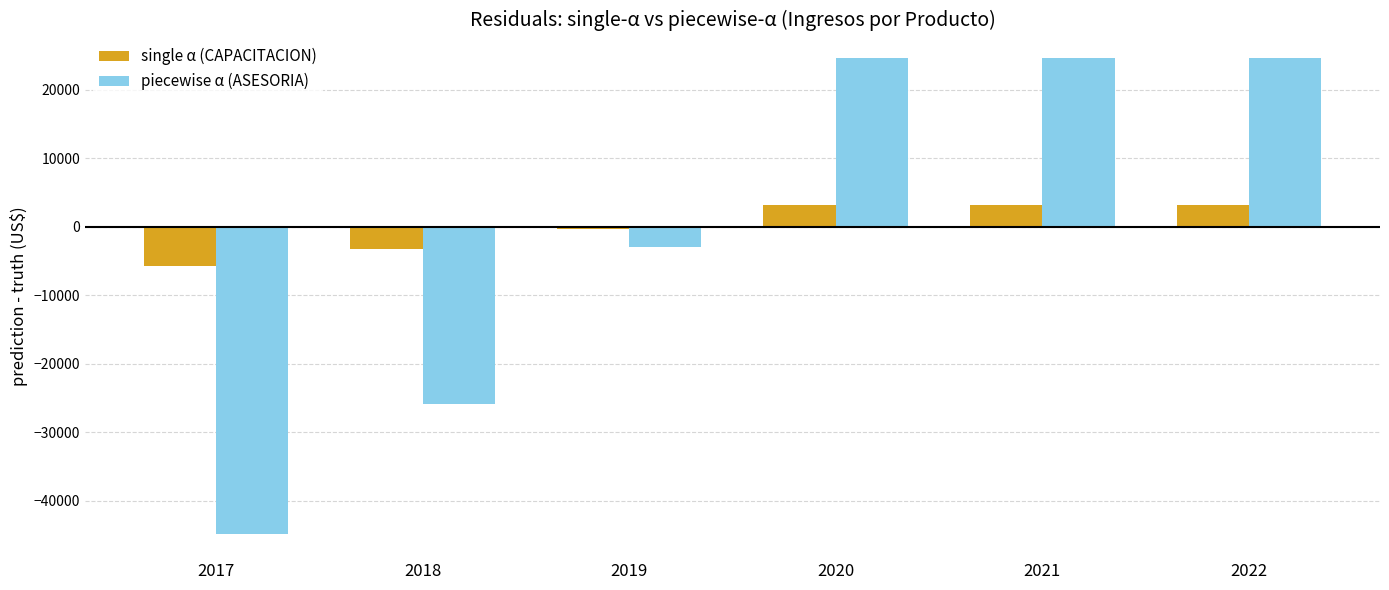

Rank the series at 2020 from highest to lowest value.

piecewise α (ASESORIA), single α (CAPACITACION)